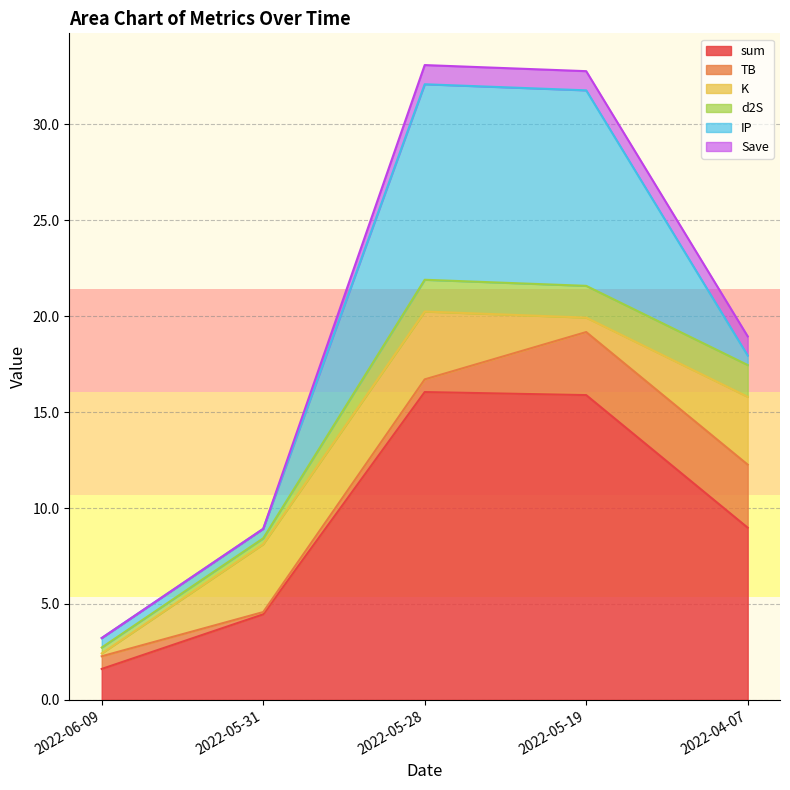

Reading left to right, transcribe all the data shown in this chart.

sum: 1.6	4.5	16.0	15.9	9.0
TB: 0.7	0.1	0.7	3.3	3.3
K: 0.1	3.5	3.5	0.8	3.5
d2S: 0.3	0.3	1.7	1.7	1.7
IP: 0.5	0.5	10.2	10.2	0.5
Save: 0.0	0.0	1.0	1.0	1.0